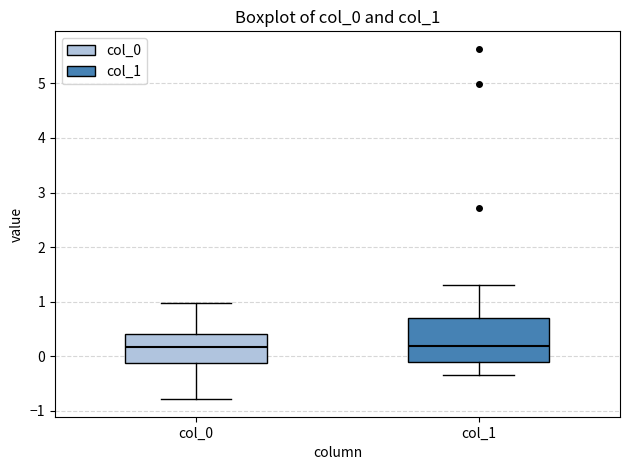

Comparing the boxes themselves (not the whiskers), which one is the tallest?

col_1